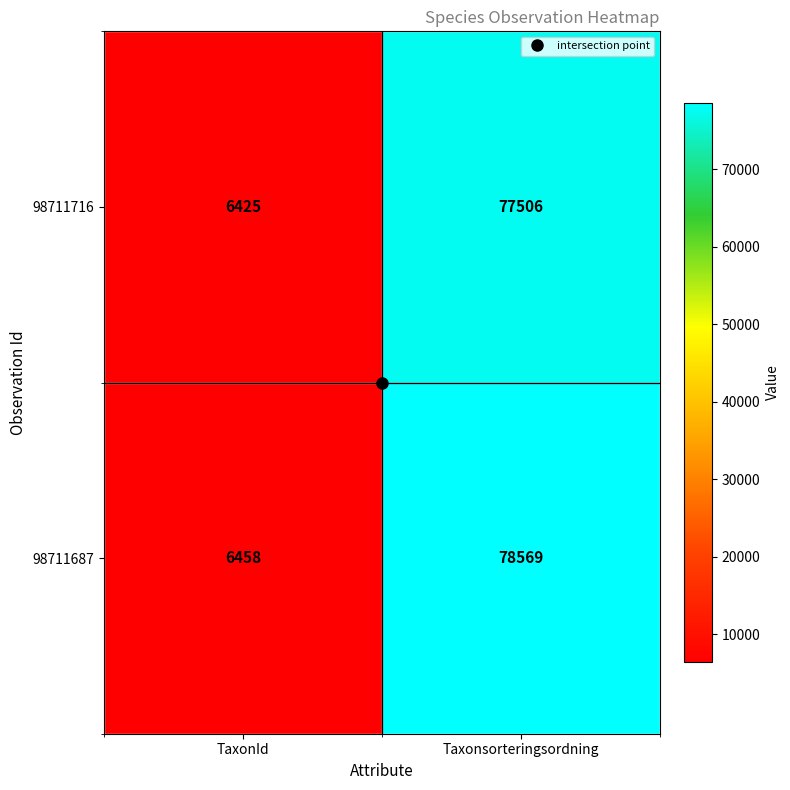

Which series has the largest total across all categories?

98711687